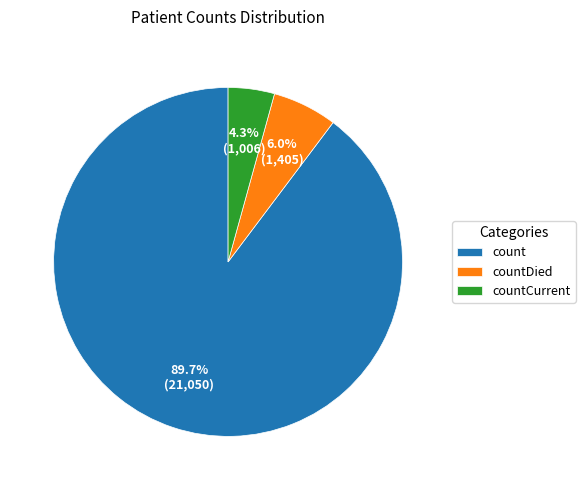

Rank the categories by value from lowest to highest.

countCurrent, countDied, count